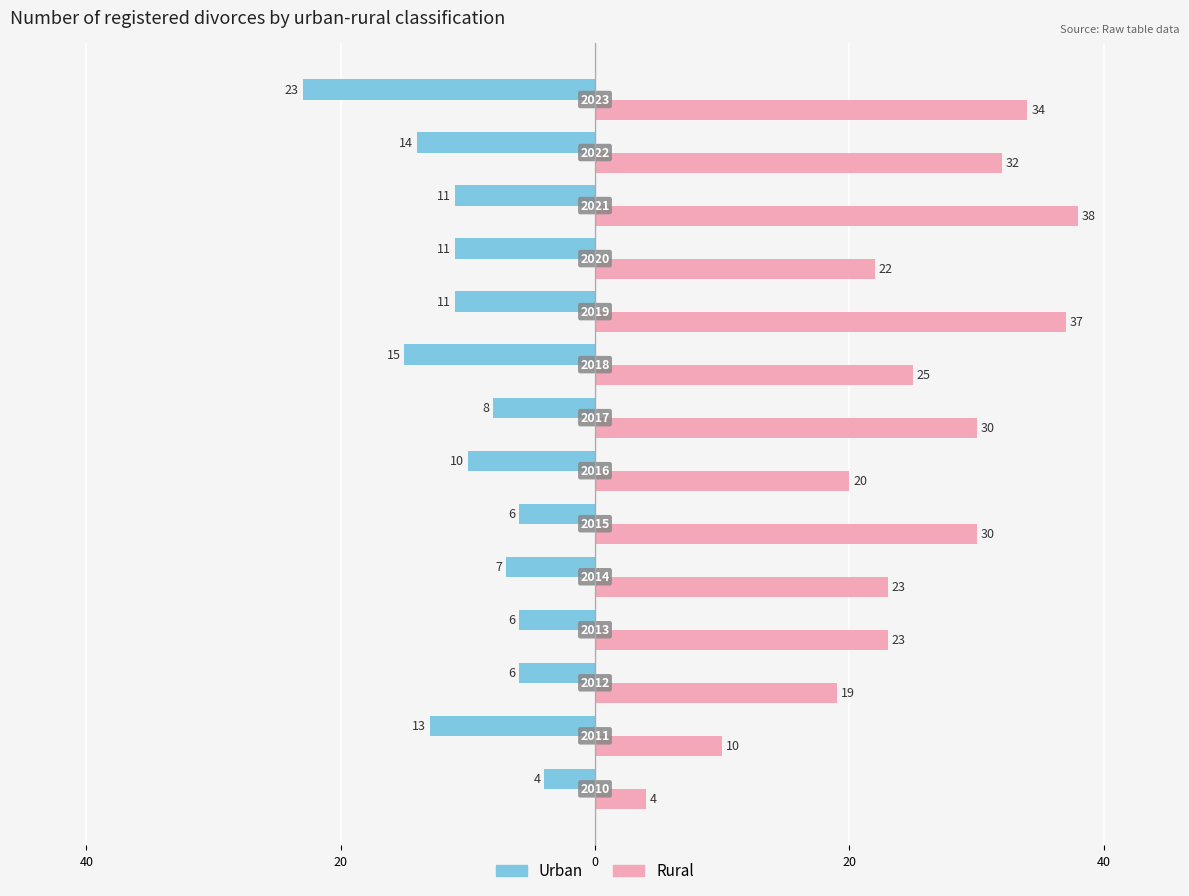

Rank the series by their average value, from highest to lowest.

Rural, Urban